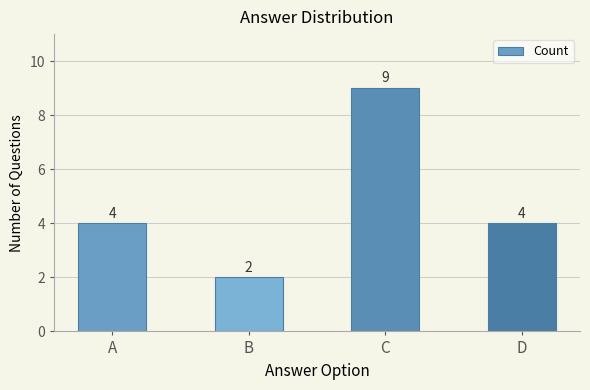

True or false: the data shows 1 at A.

False